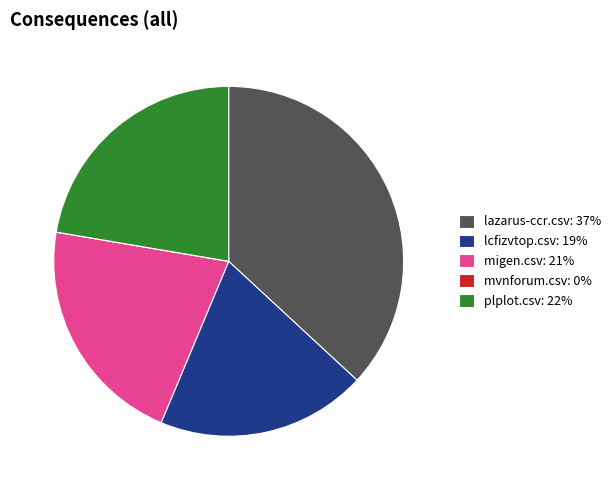

Which has a higher value, plplot.csv or lcfizvtop.csv?

plplot.csv